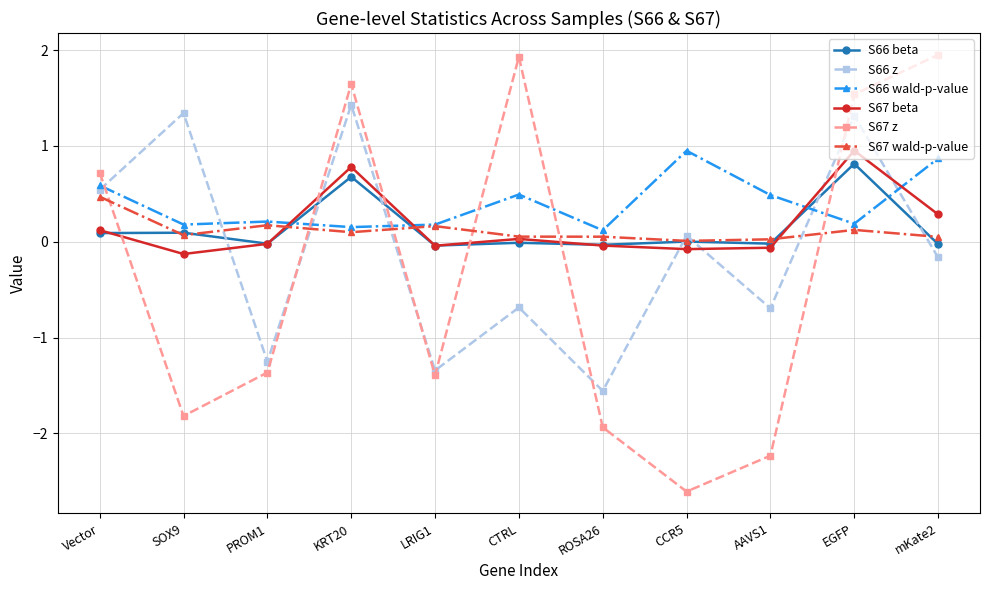

Which series ends up on top after the final intersection of S66 wald-p-value and S67 z?

S67 z